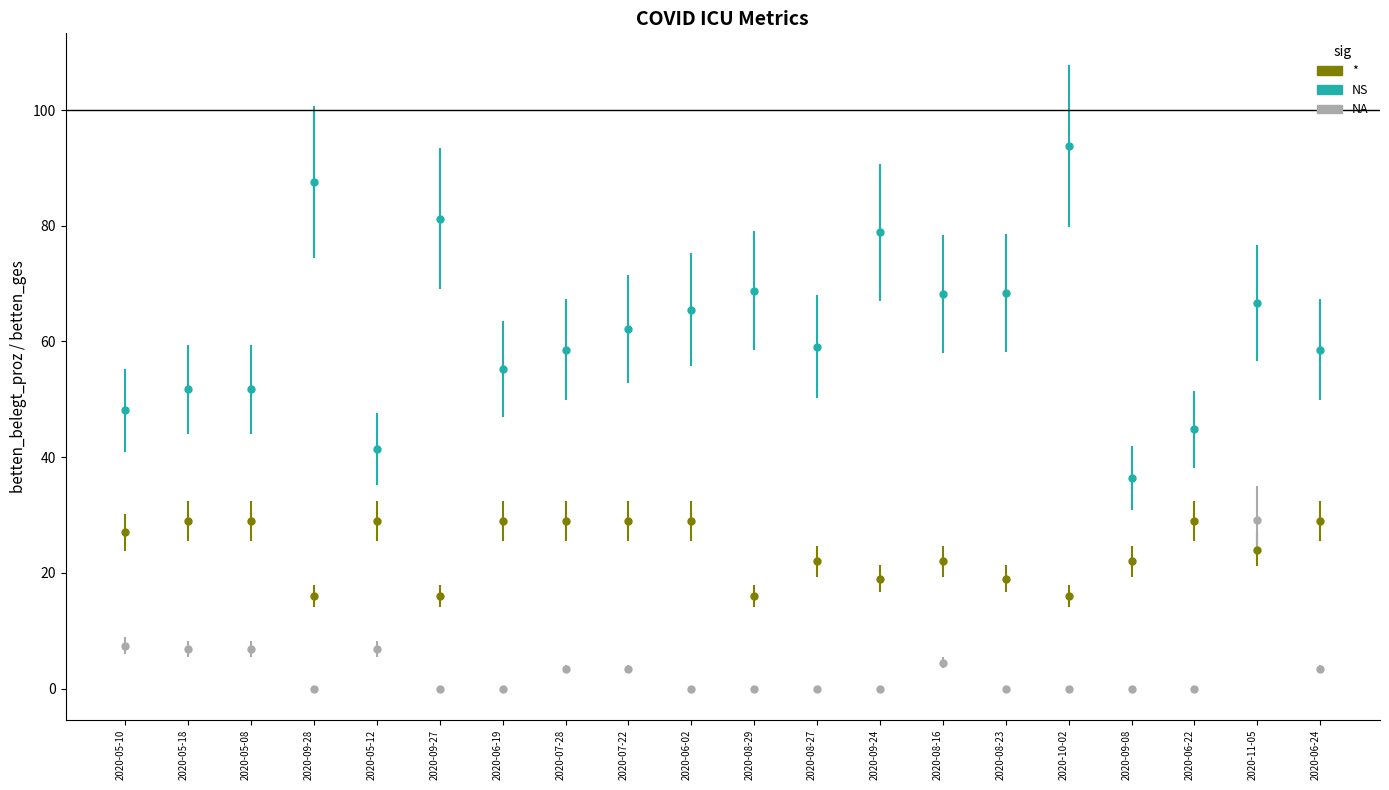

What position from the right is 2020-08-16?

7